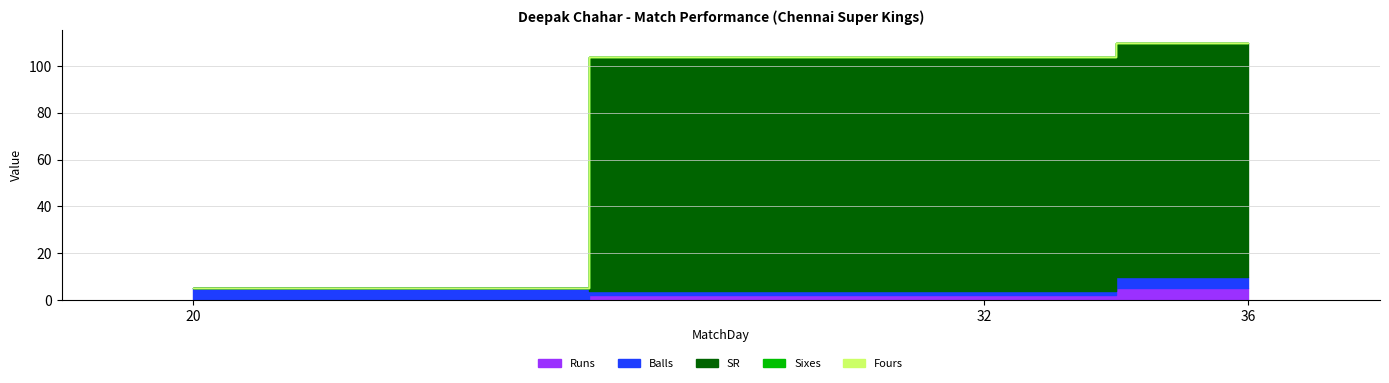

Reading right to left, what are all the values shown in this chart?

Runs: 5	2	0
Balls: 5	2	5
SR: 100	100	0
Sixes: 0	0	0
Fours: 0	0	0